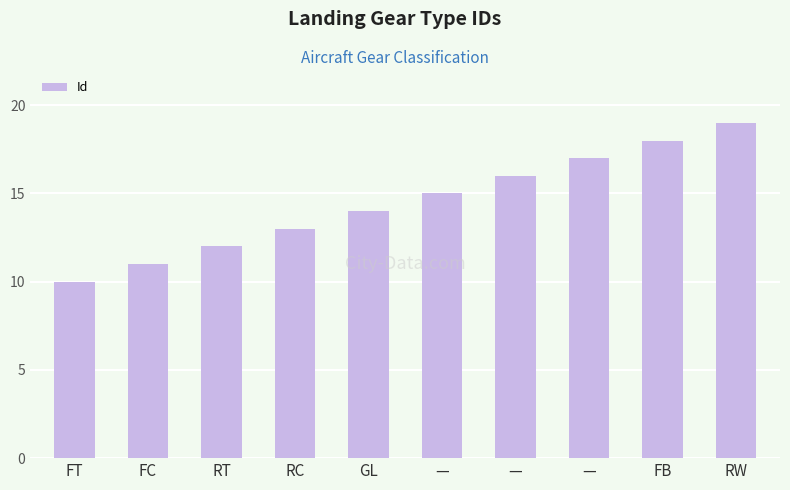

What is the label of the 1st bar from the left?

FT